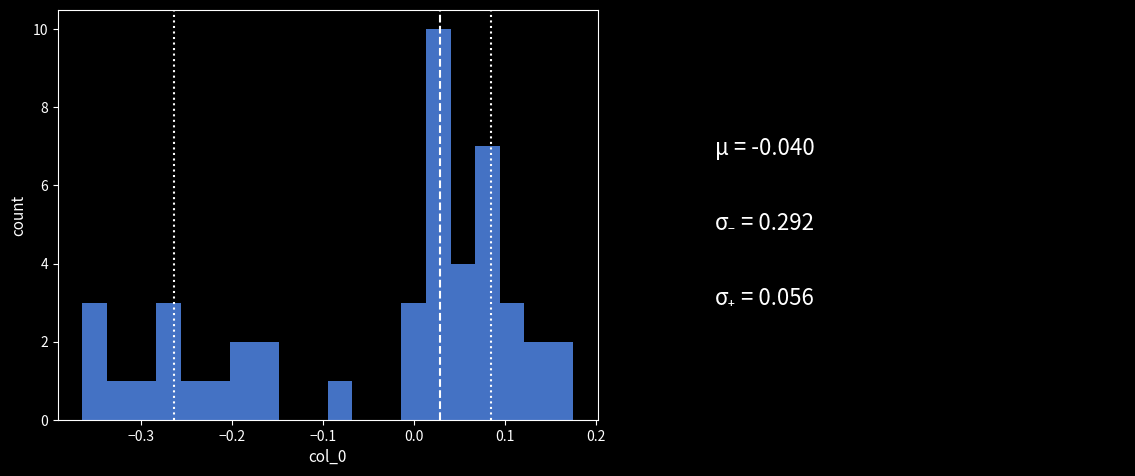

Around what value on the x-axis is the tallest bar? Give the approximate position of its centre, as read against the axis.

0.03